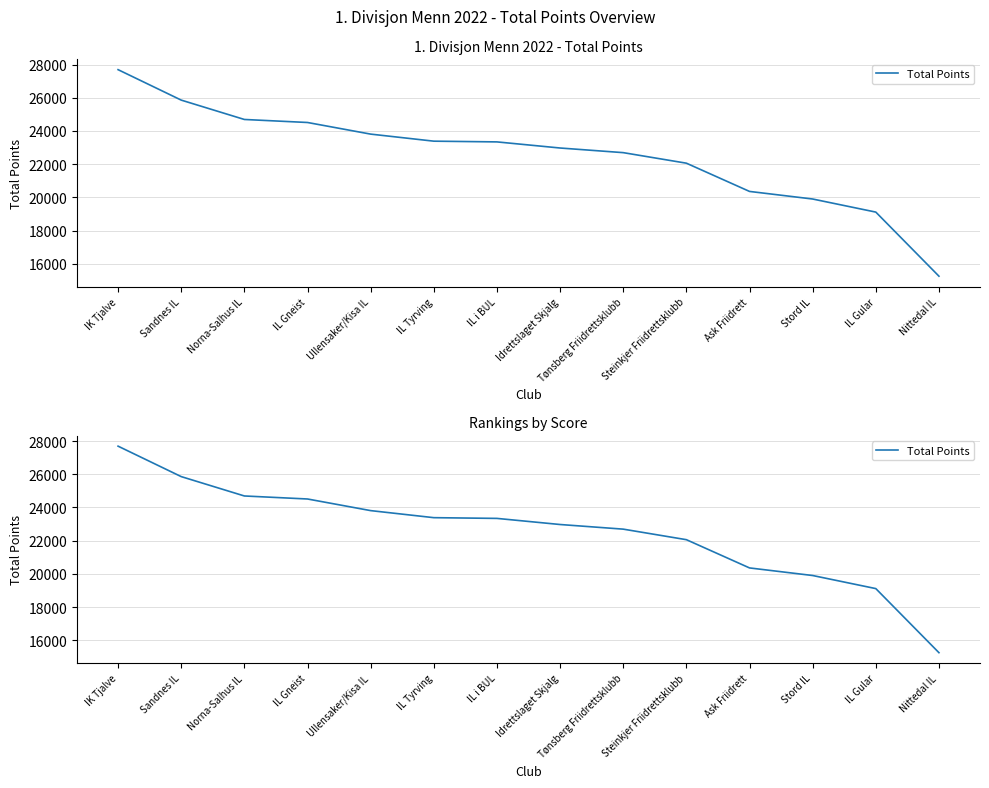

True or false: the data shows 23387 at IL Tyrving.

True